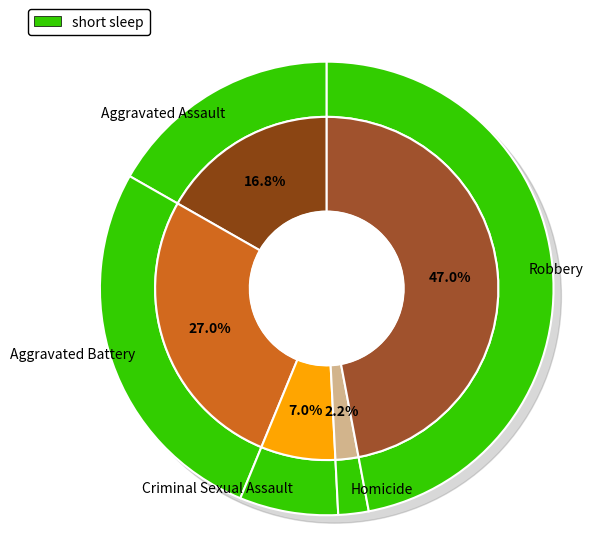

To the nearest percent, what percentage of the pie is Robbery?

47%